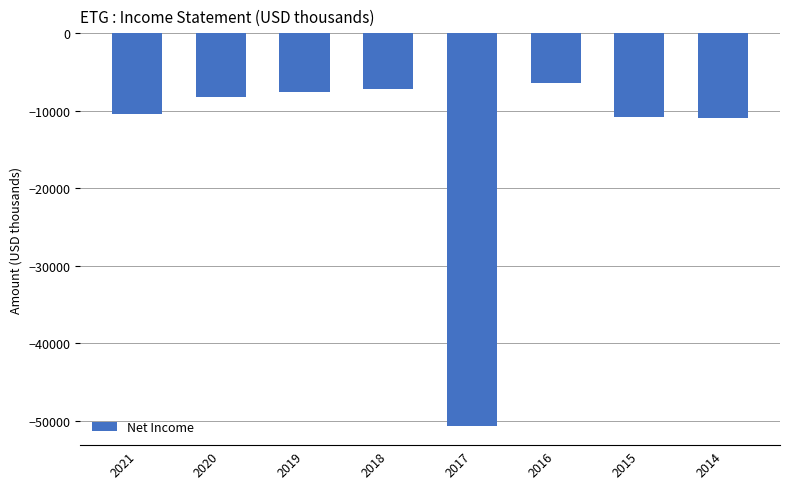

What is the approximate value at 2021, to the nearest 100?

-10400